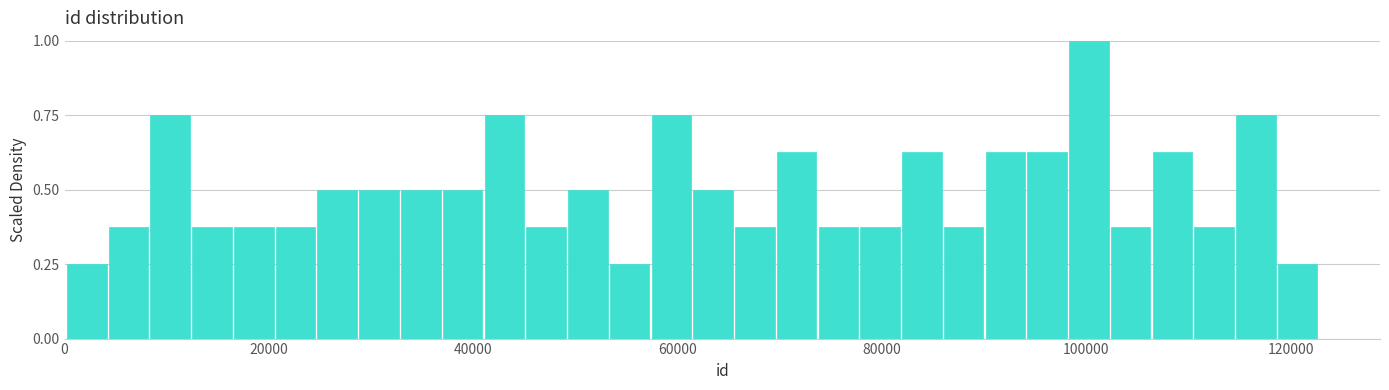

Around what value on the x-axis is the tallest bar? Give the approximate position of its centre, as read against the axis.

100000